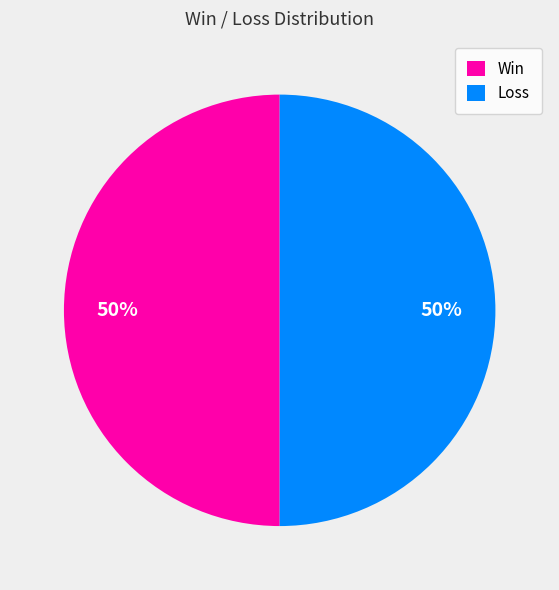

How many segments does this pie chart have?

2